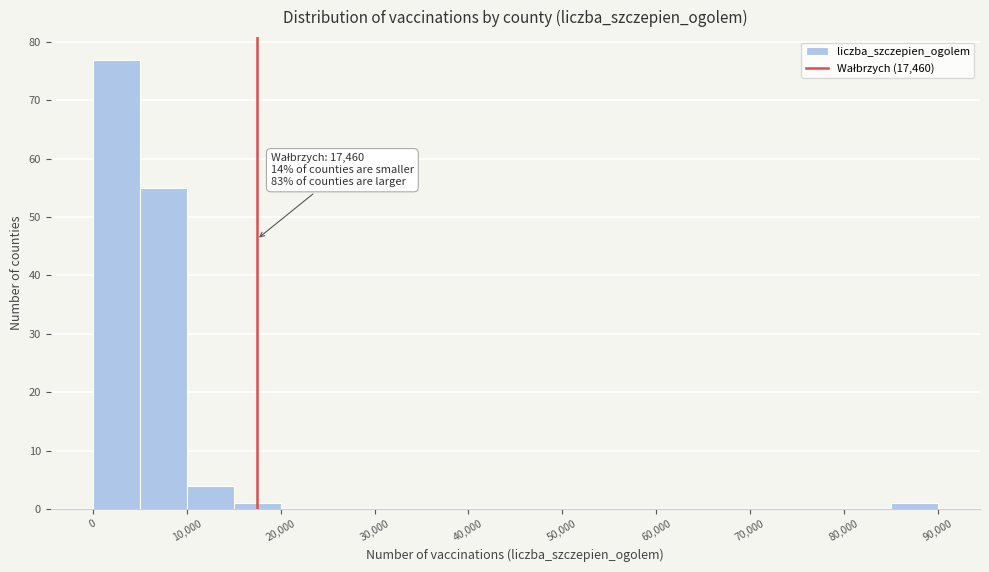

Which range on the x-axis has the tallest bar?

0 to 5000